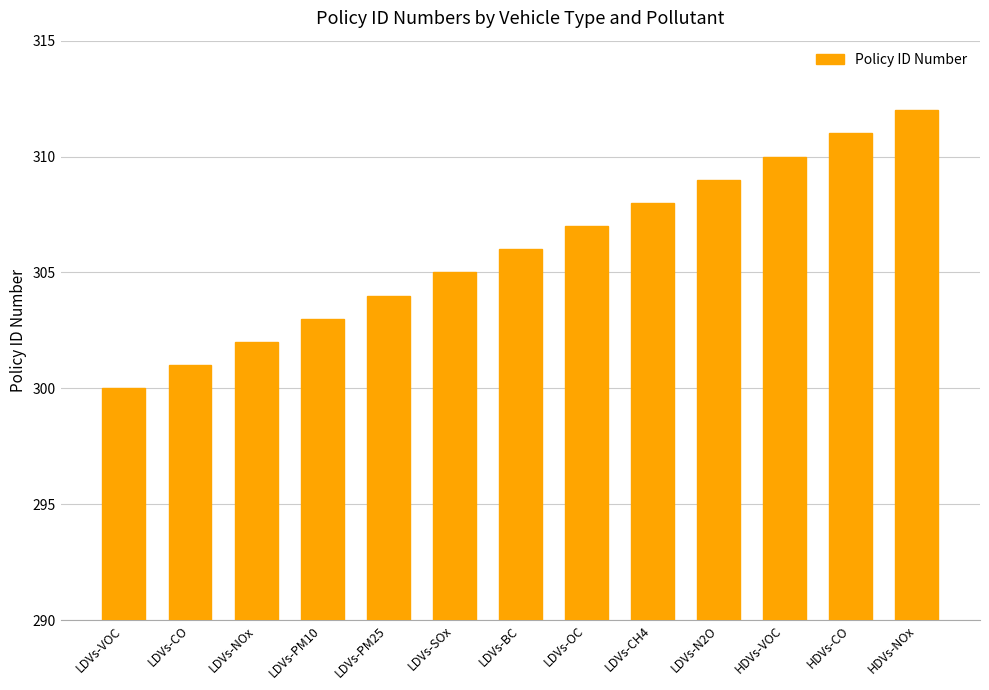

List the labels in order of value, smallest first.

LDVs-VOC, LDVs-CO, LDVs-NOx, LDVs-PM10, LDVs-PM25, LDVs-SOx, LDVs-BC, LDVs-OC, LDVs-CH4, LDVs-N2O, HDVs-VOC, HDVs-CO, HDVs-NOx